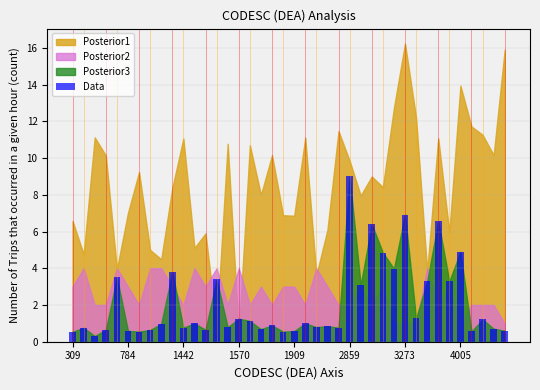

What is the difference between the second highest and minimum values?

6.6